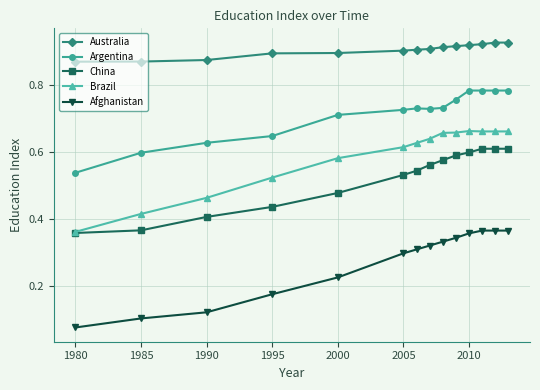

Which series has the largest range (max minus min)?

Brazil